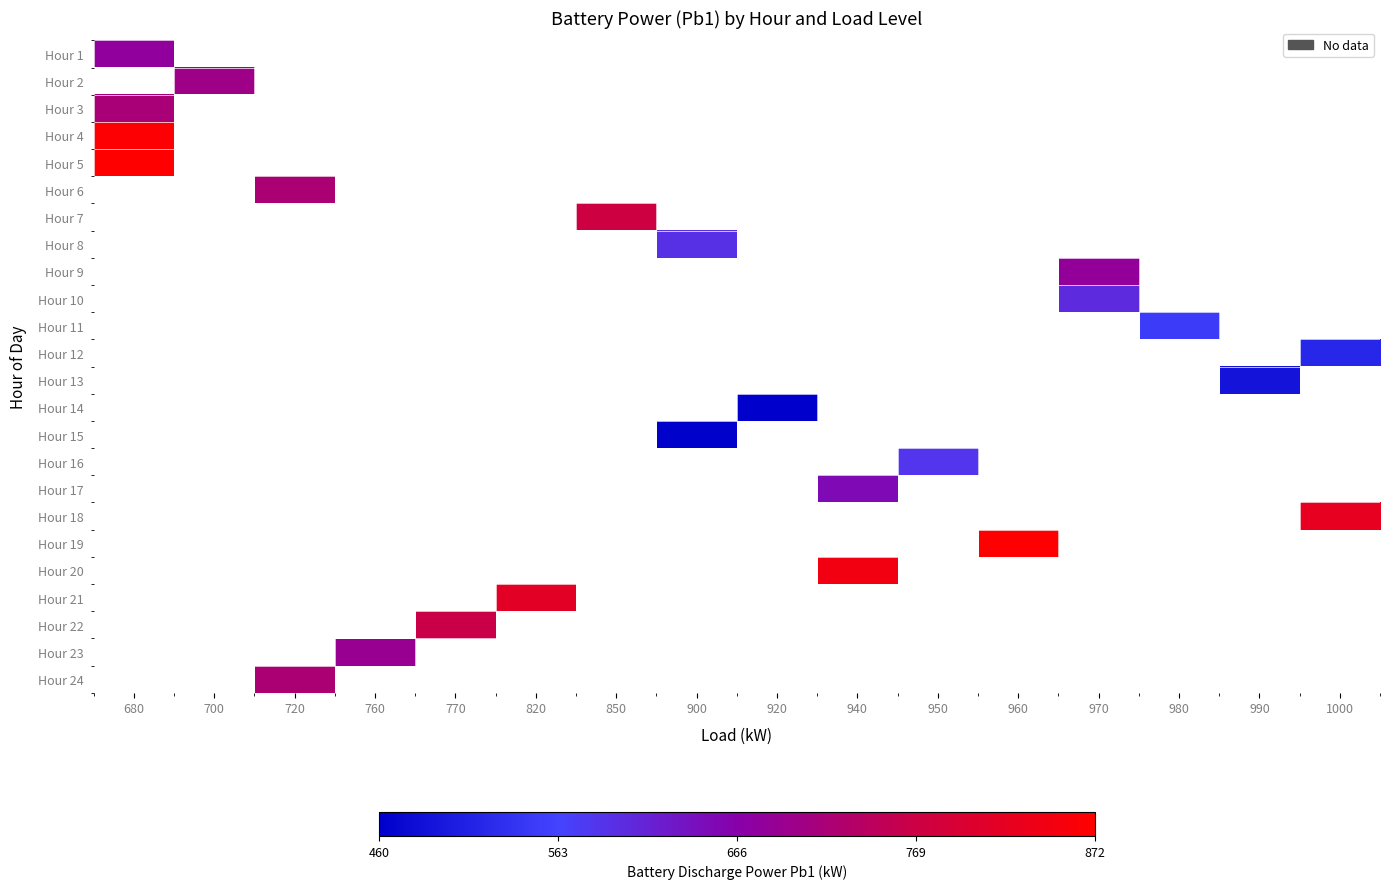

What is the greatest value displayed?

871.9